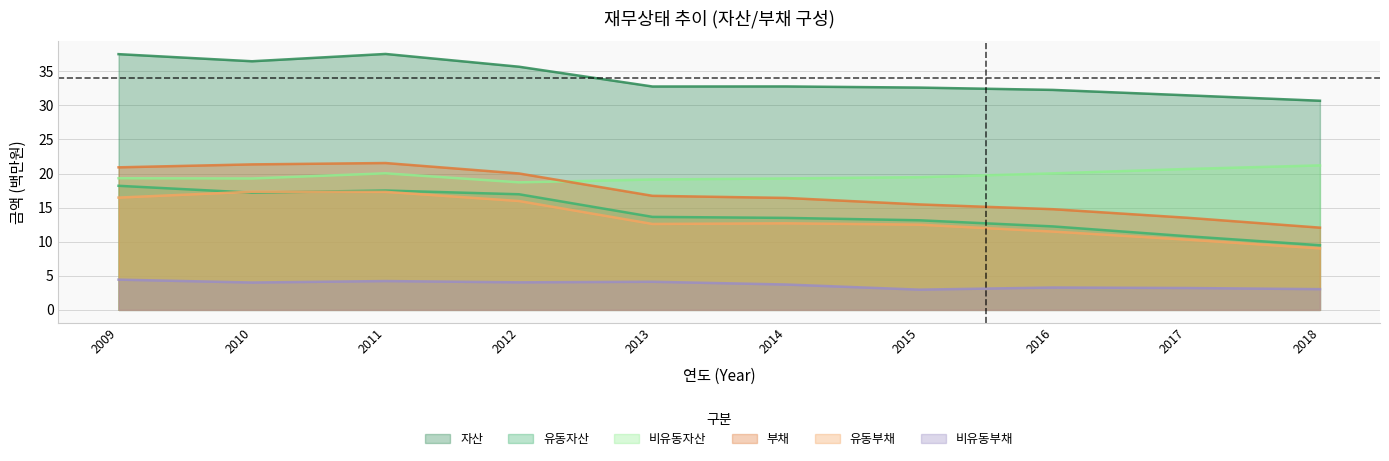

What is the difference between the maximum and second lowest values in the 부채 series?

8.0